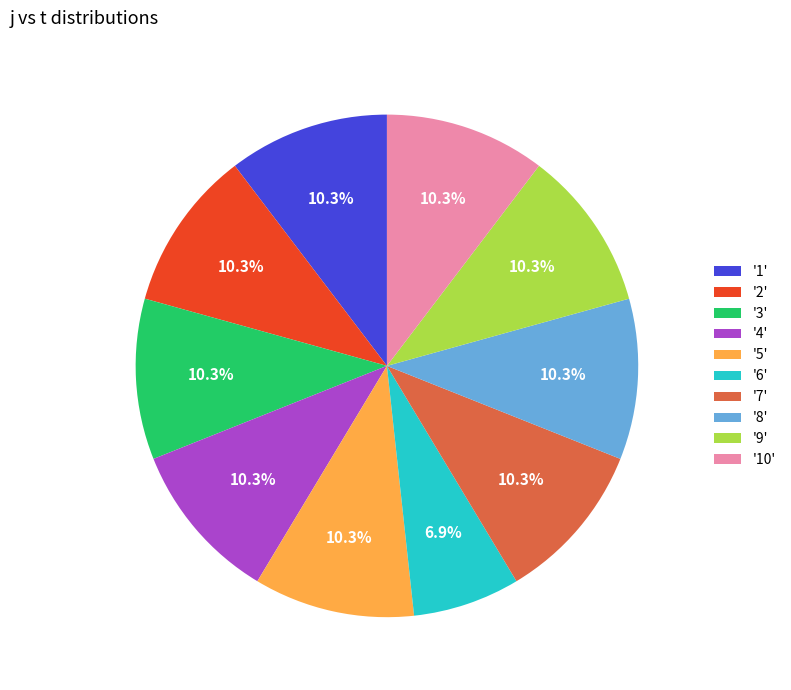

Is there any slice that represents more than half of the pie?

No